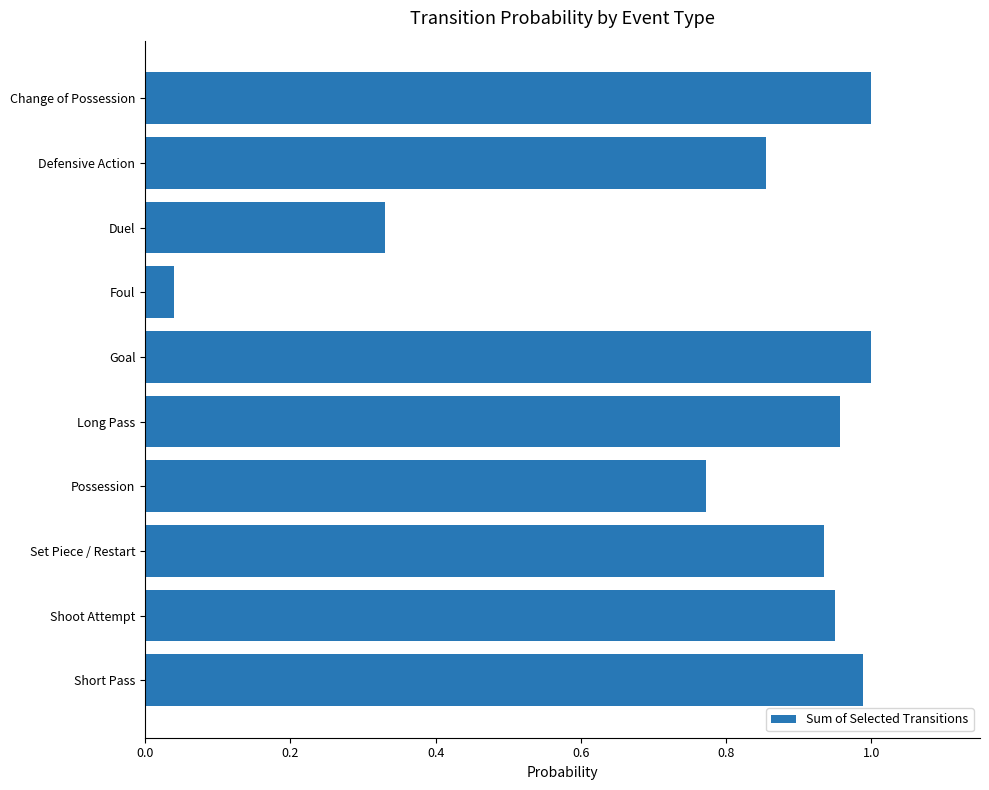

What is the change in value from Possession to Shoot Attempt?

+0.2